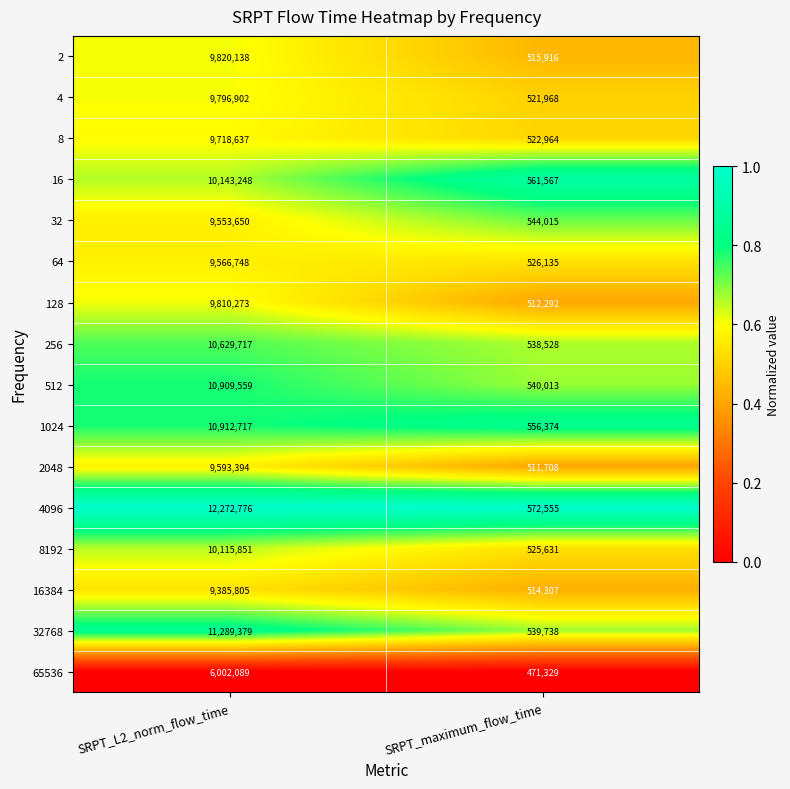

At which category is the sum across all series the highest?

SRPT_L2_norm_flow_time